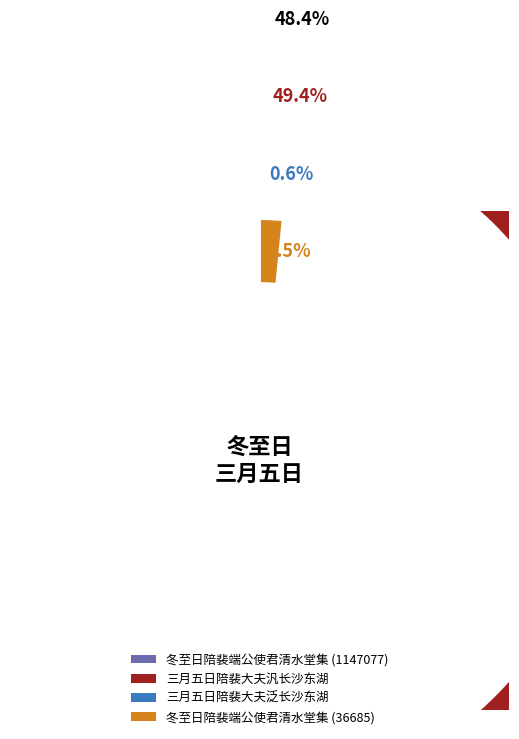

Does any single category account for the majority?

No